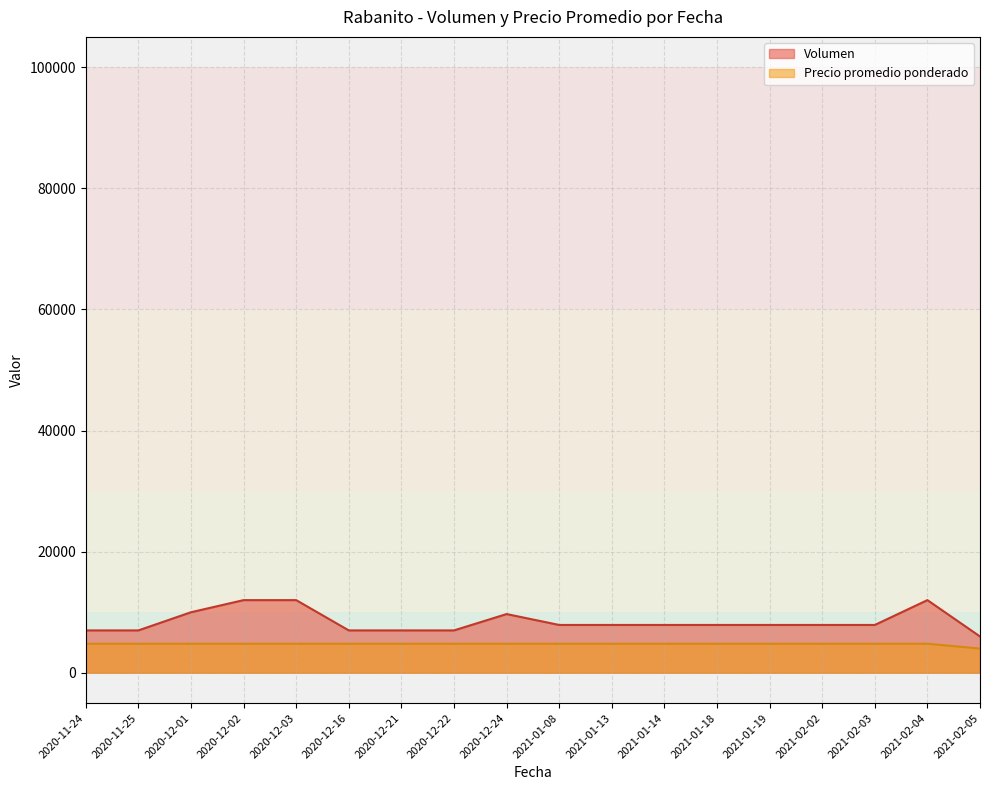

Which series has the largest total across all categories?

Volumen